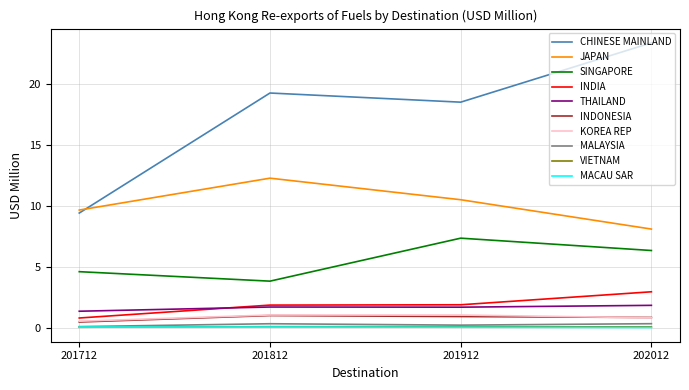

List the labels in order of CHINESE MAINLAND value, smallest first.

201712, 201912, 201812, 202012